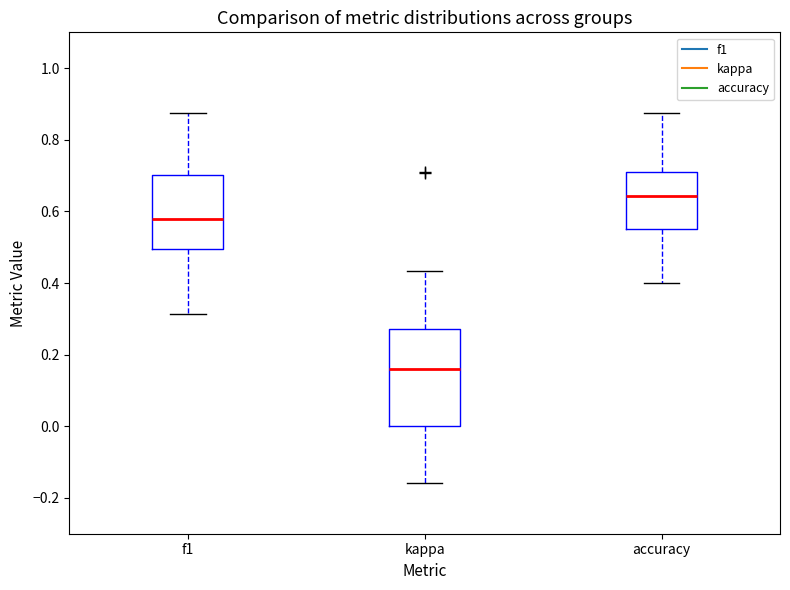

Which box has the highest median line?

accuracy